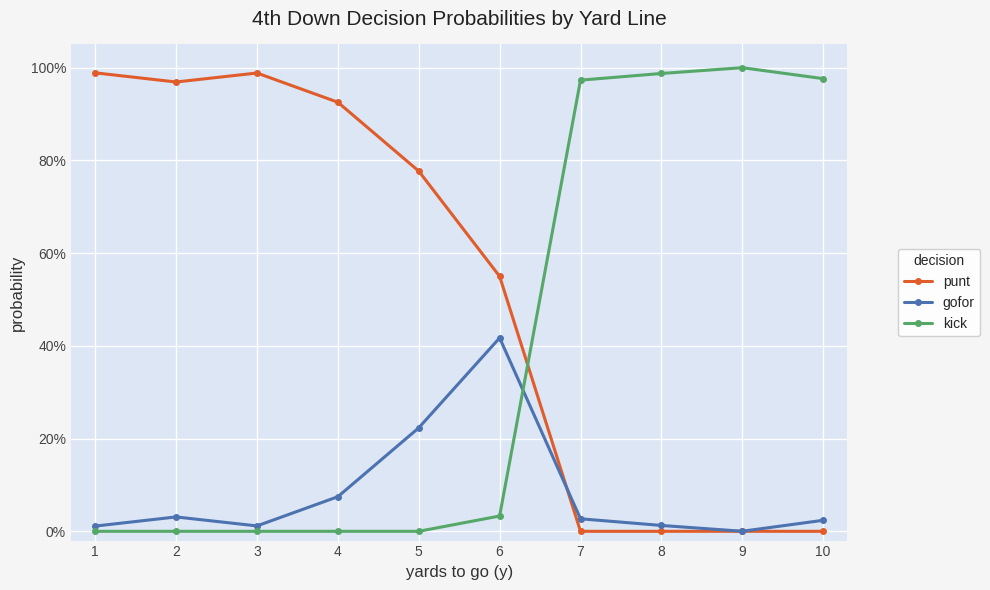

What is the value of the kick point at the 9th from the left?

1.0